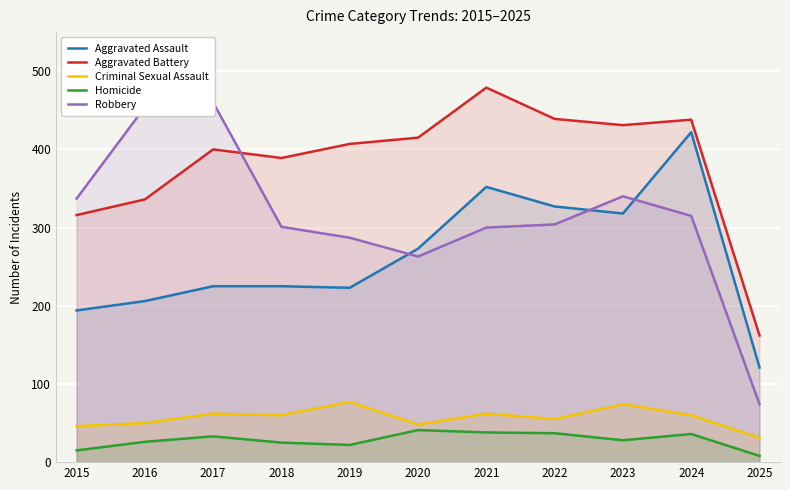

What is the smallest value displayed?

8